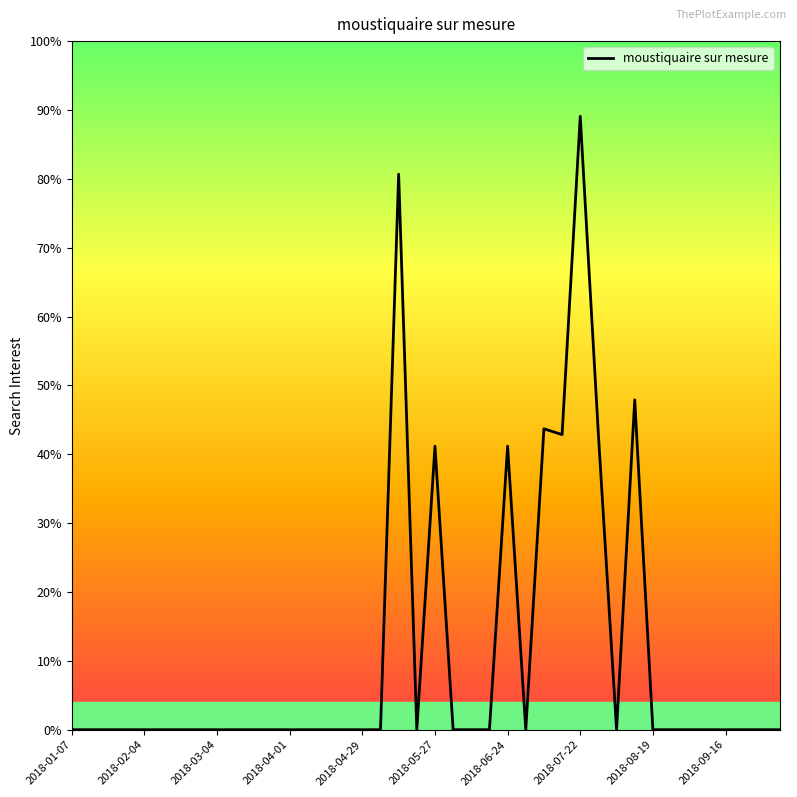

Does the chart display data point markers on the line(s)?

No